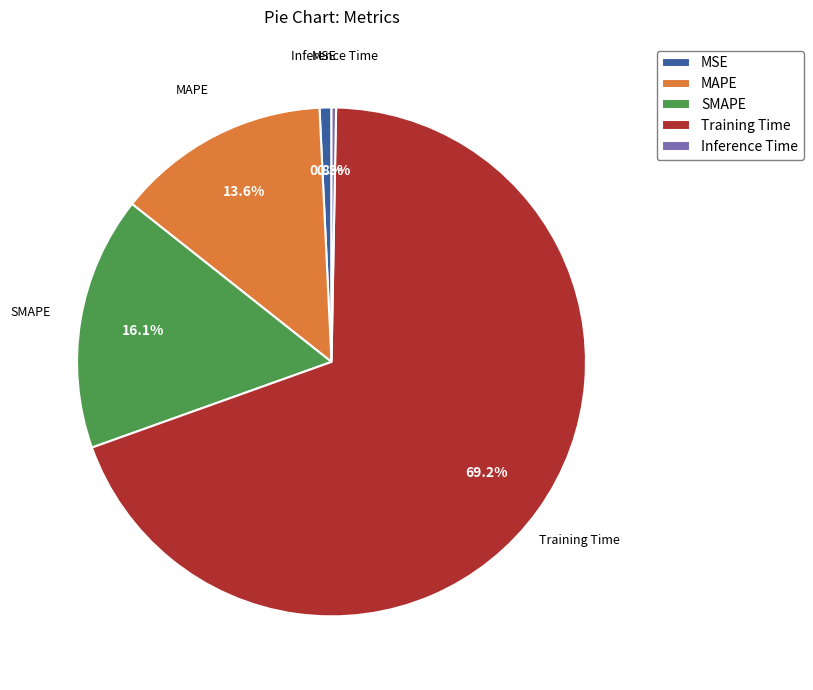

How much of the chart is everything except Inference Time?

99.7%